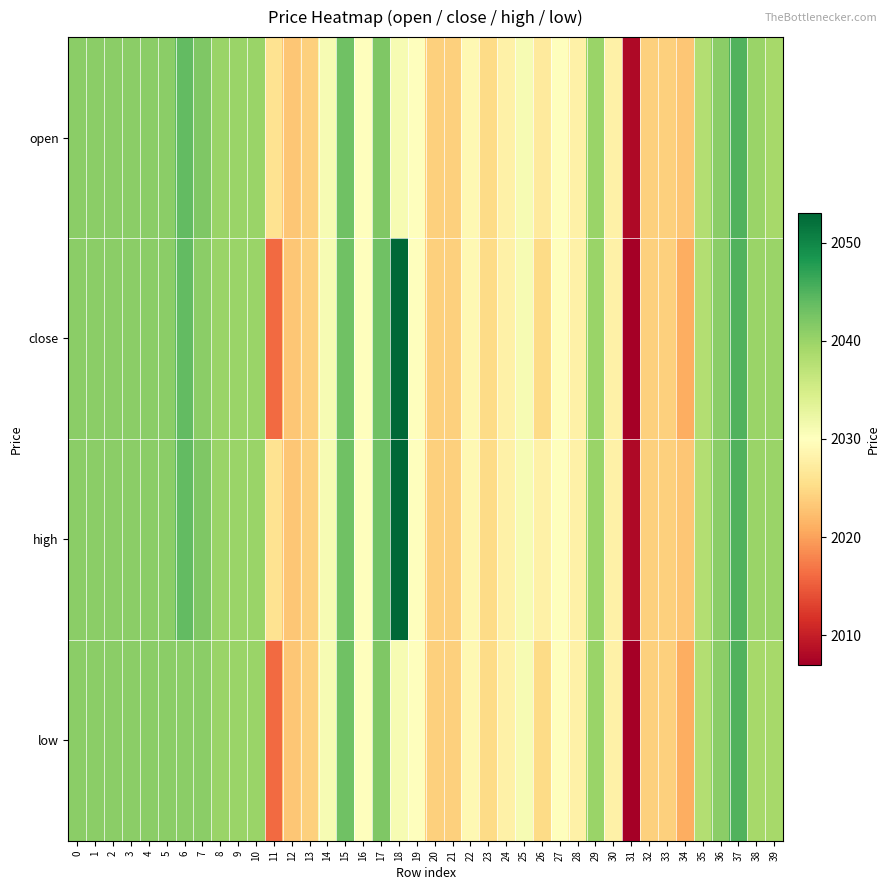

Reading right to left, what are all the values shown in this chart?

open: 39=2039	38=2040	37=2045	36=2041	35=2038	34=2023	33=2024	32=2024	31=2008	30=2028	29=2040	28=2028	27=2030	26=2027	25=2031	24=2028	23=2025	22=2029	21=2024	20=2024	19=2030	18=2031	17=2042	16=2030	15=2043	14=2031	13=2024	12=2023	11=2026	10=2040	9=2040	8=2040	7=2042	6=2044	5=2041	4=2041	3=2041	2=2041	1=2041	0=2041
close: 39=2040	38=2040	37=2045	36=2041	35=2038	34=2021	33=2024	32=2024	31=2007	30=2028	29=2040	28=2028	27=2030	26=2025	25=2031	24=2028	23=2025	22=2029	21=2024	20=2024	19=2030	18=2053	17=2043	16=2030	15=2043	14=2031	13=2024	12=2023	11=2016	10=2040	9=2040	8=2040	7=2041	6=2044	5=2041	4=2041	3=2041	2=2041	1=2041	0=2041
high: 39=2040	38=2040	37=2045	36=2041	35=2038	34=2023	33=2024	32=2024	31=2008	30=2028	29=2040	28=2028	27=2030	26=2028	25=2031	24=2028	23=2025	22=2029	21=2024	20=2024	19=2030	18=2053	17=2043	16=2030	15=2043	14=2031	13=2024	12=2023	11=2026	10=2040	9=2040	8=2040	7=2042	6=2044	5=2041	4=2041	3=2041	2=2041	1=2041	0=2041
low: 39=2039	38=2039	37=2045	36=2041	35=2038	34=2021	33=2024	32=2024	31=2007	30=2028	29=2040	28=2028	27=2030	26=2025	25=2031	24=2028	23=2025	22=2029	21=2024	20=2024	19=2030	18=2031	17=2042	16=2030	15=2043	14=2031	13=2024	12=2023	11=2016	10=2040	9=2040	8=2040	7=2041	6=2041	5=2041	4=2041	3=2041	2=2041	1=2041	0=2041